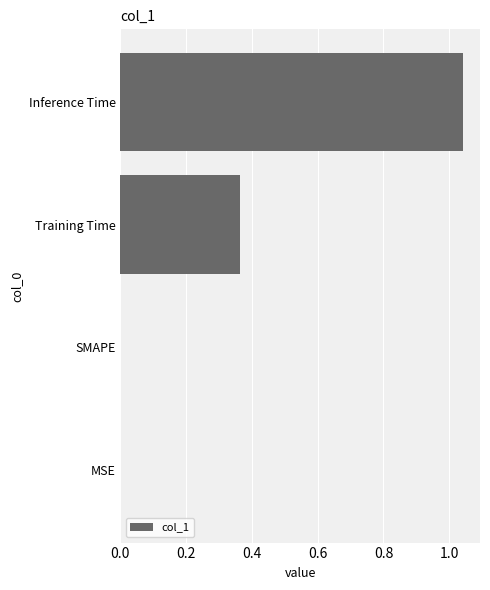

Is it true that the value at MSE is -0.6?

False